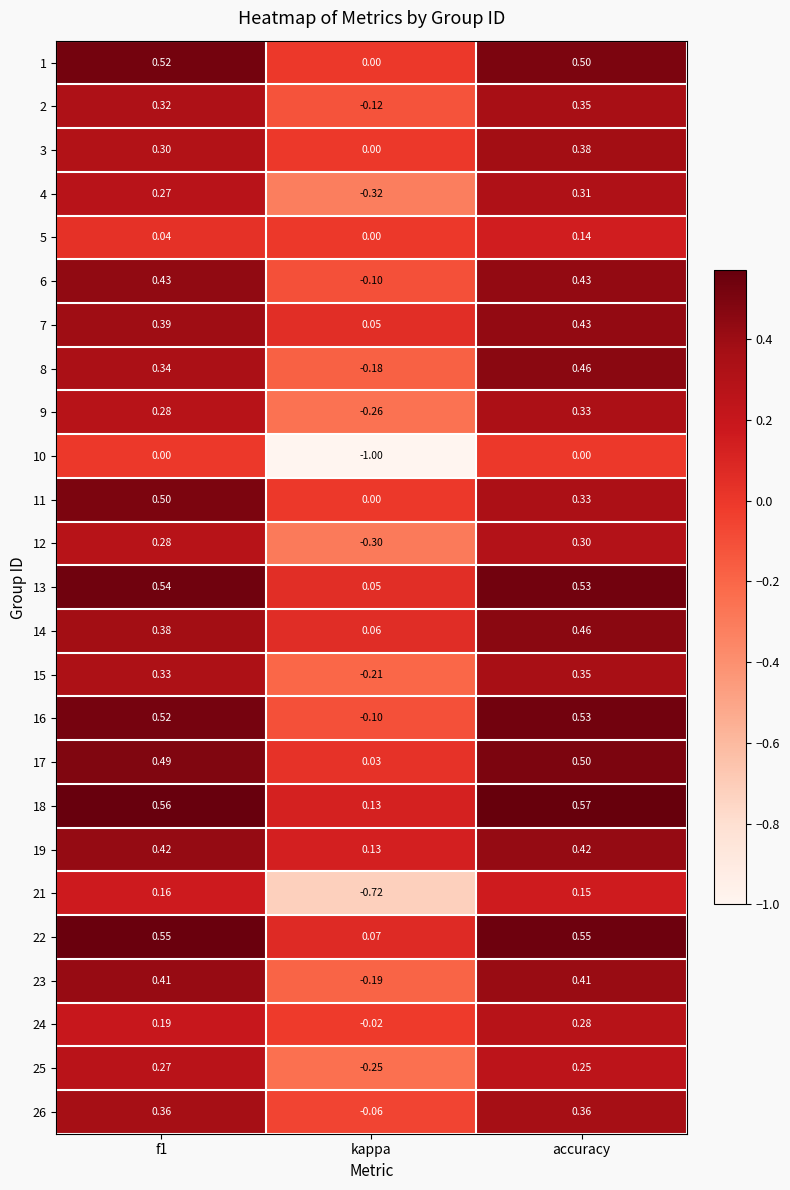

Which label corresponds to the largest value in the chart?

accuracy